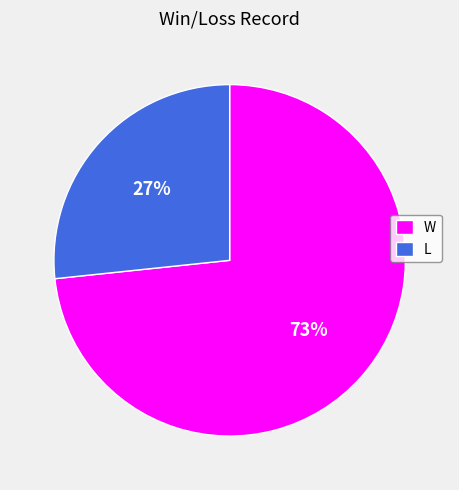

To the nearest percent, what is the average slice percentage?

50%